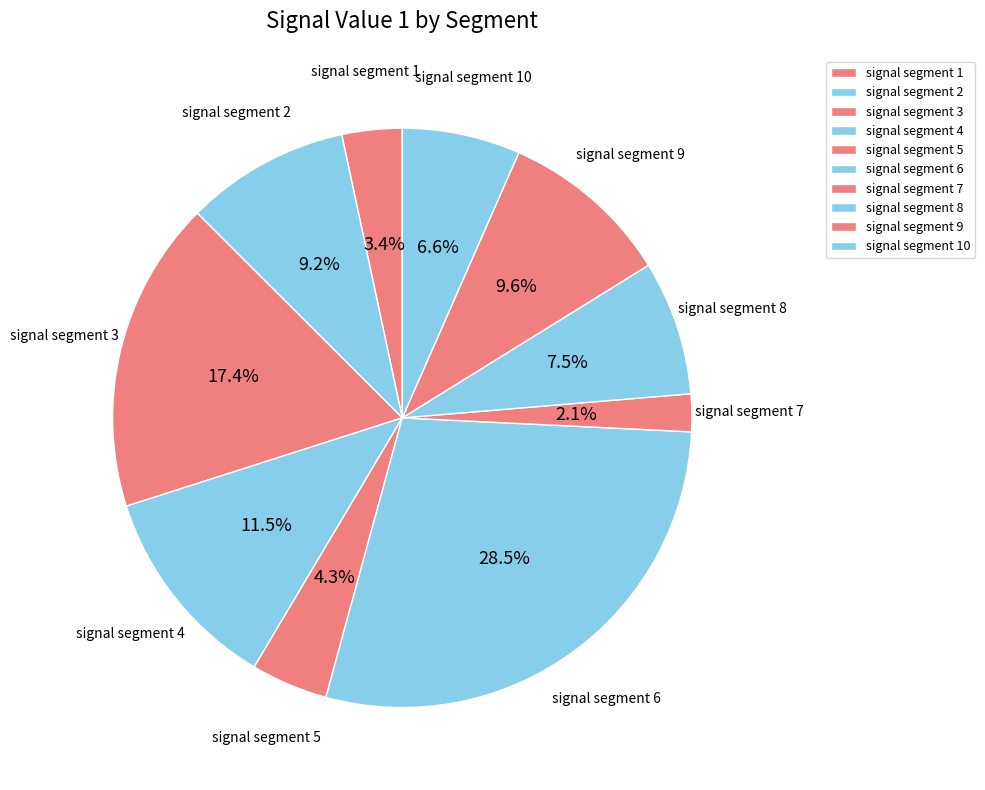

Is there a majority slice in this chart?

No